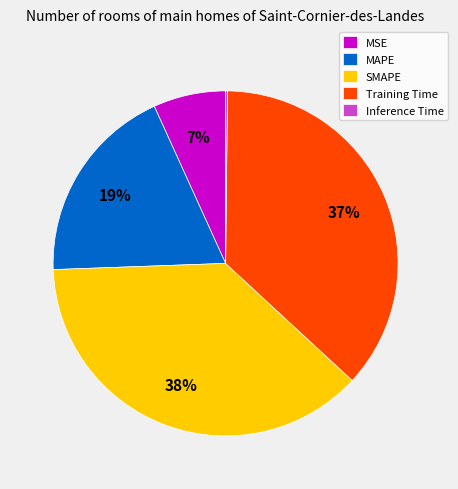

What is the largest slice in the pie chart?

SMAPE